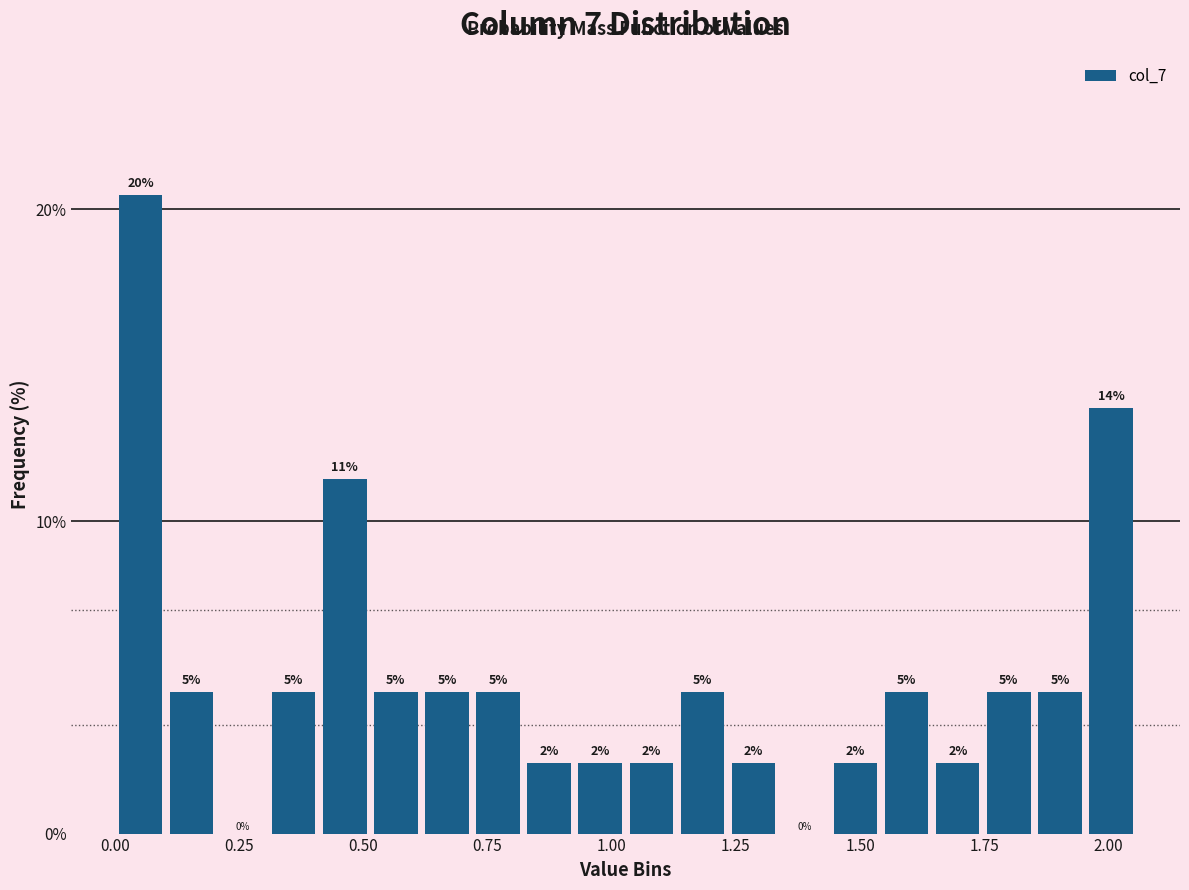

Read against the x-axis, roughly where is the centre of the tallest bar?

0.05